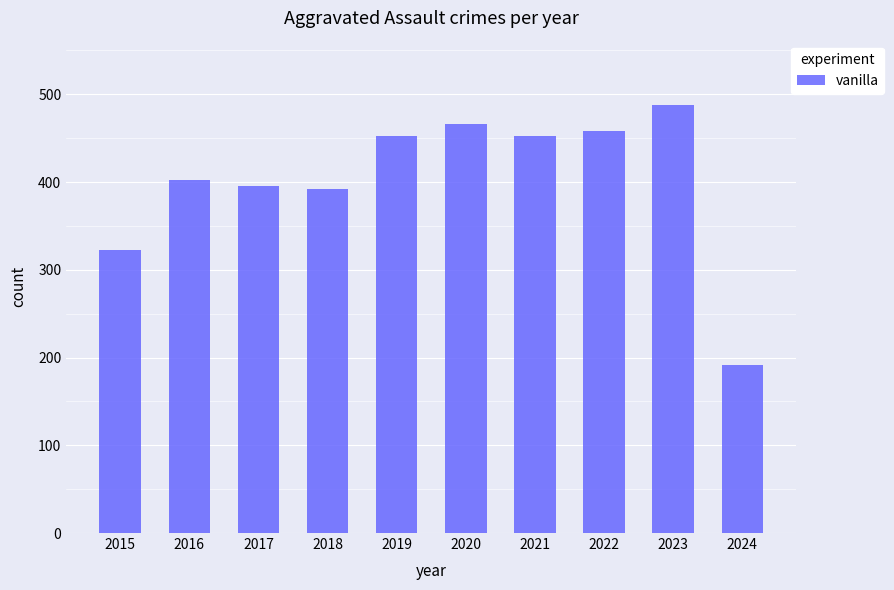

How many data points does each series have?

10